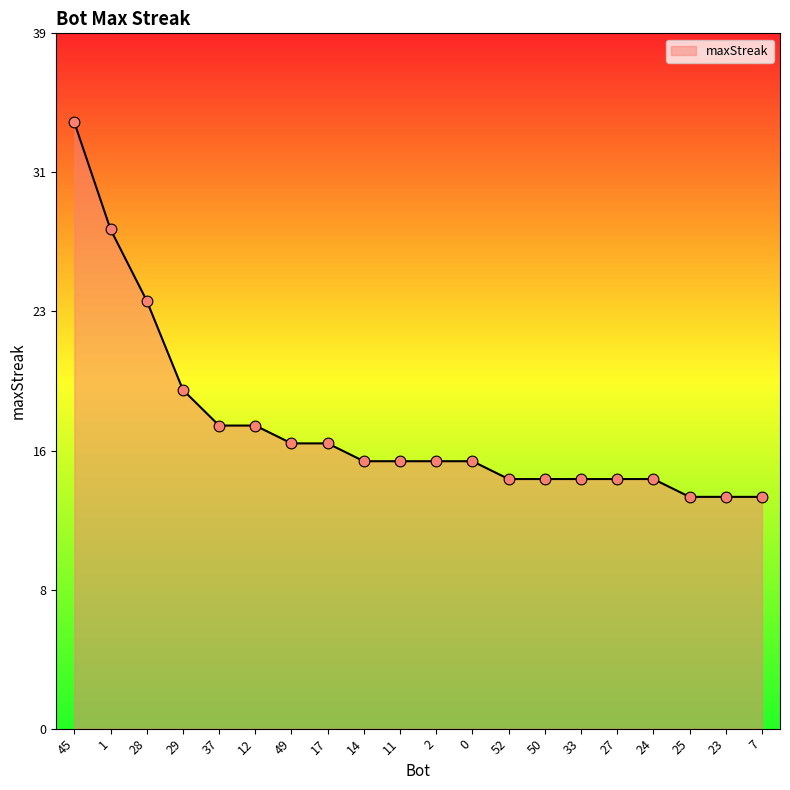

Approximately how many times larger is the value at 33 compared to 37?

0.8